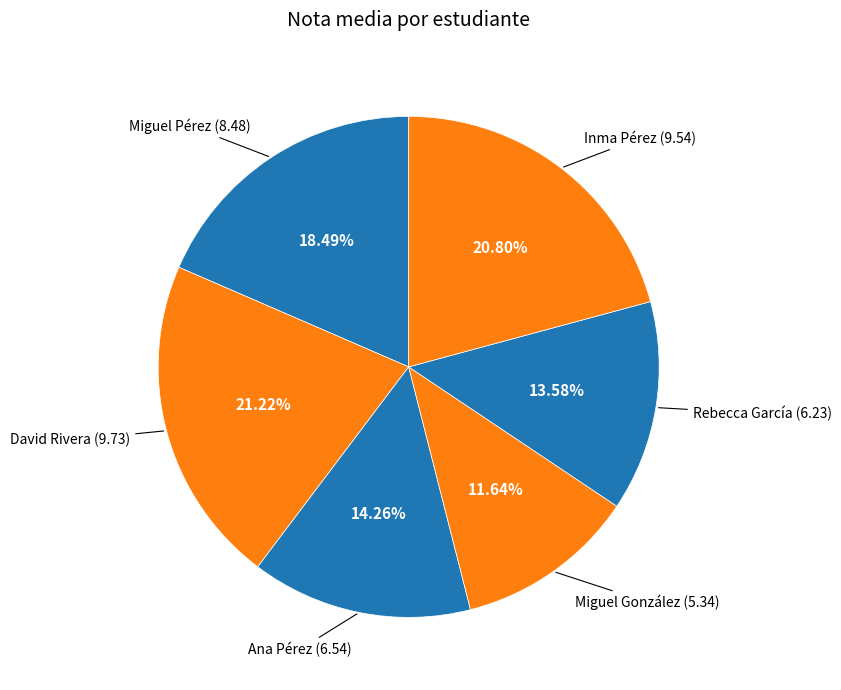

How many slices are in this pie chart?

6